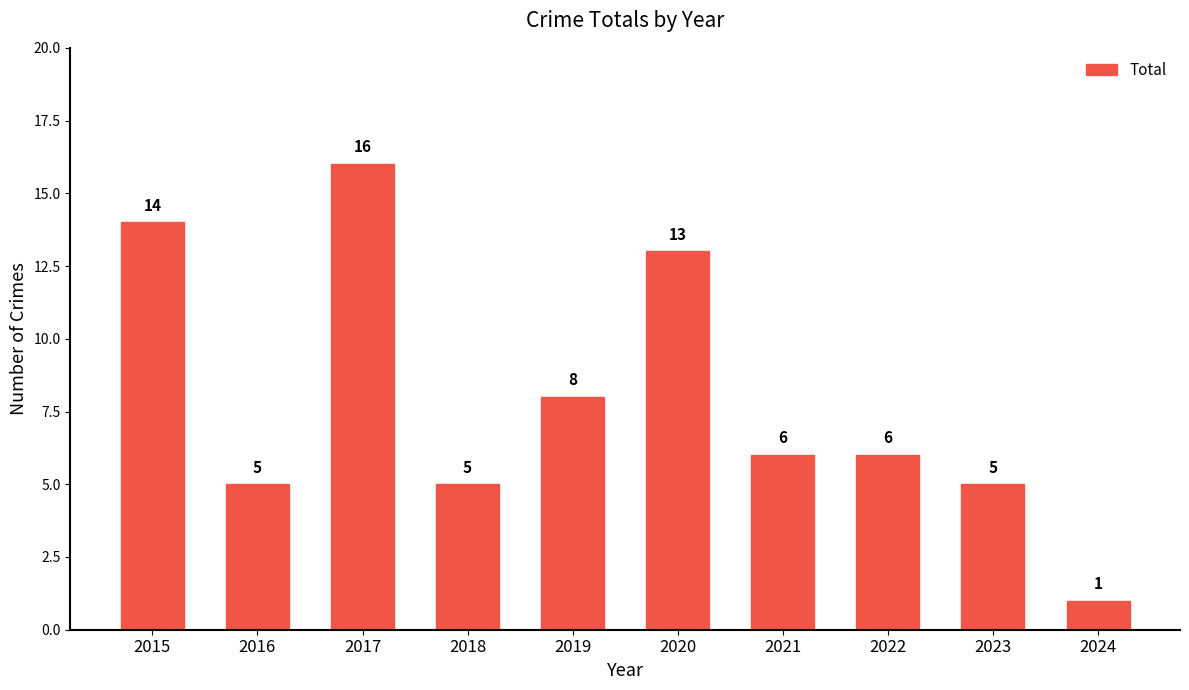

At which label does the data first exceed 6?

2015